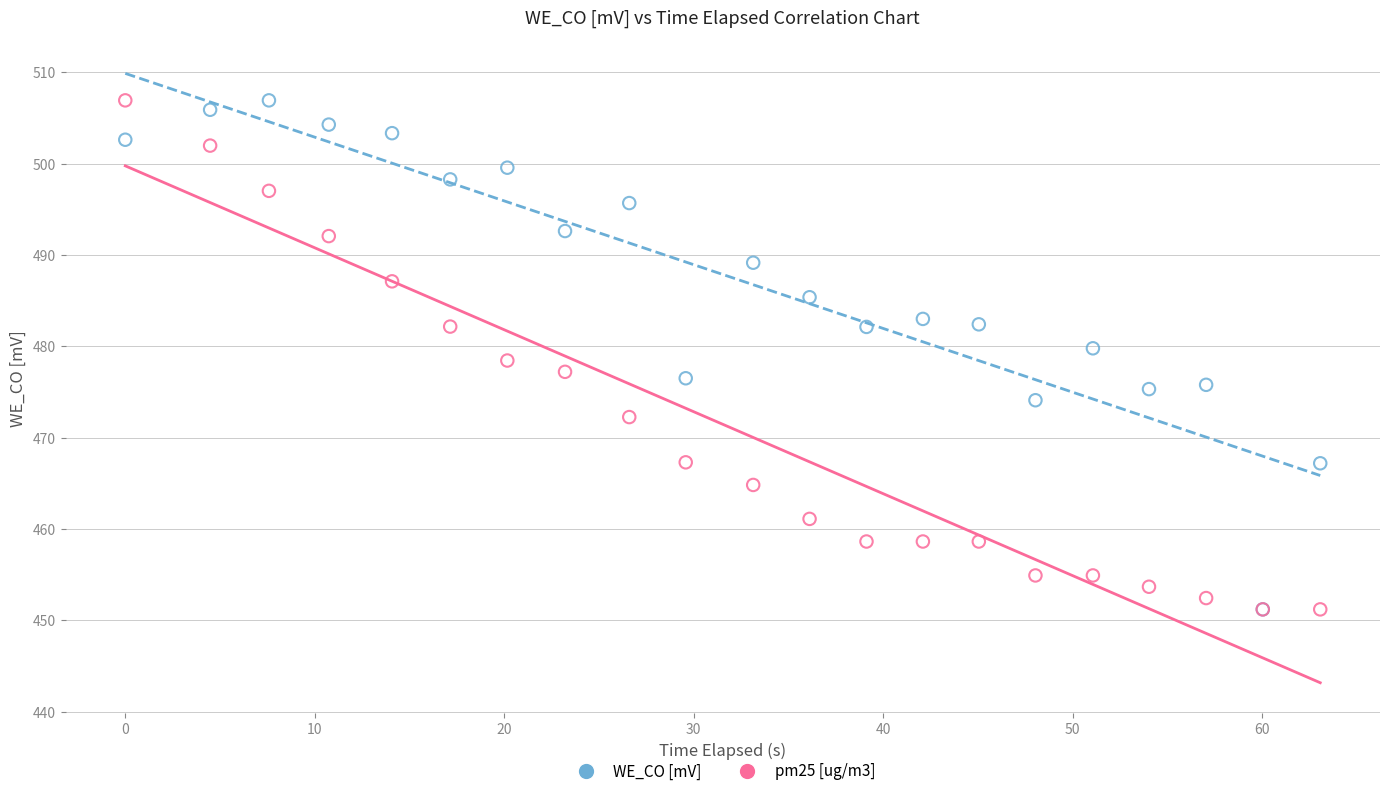

What are all the series names shown in the legend?

WE_CO [mV], pm25 [ug/m3]